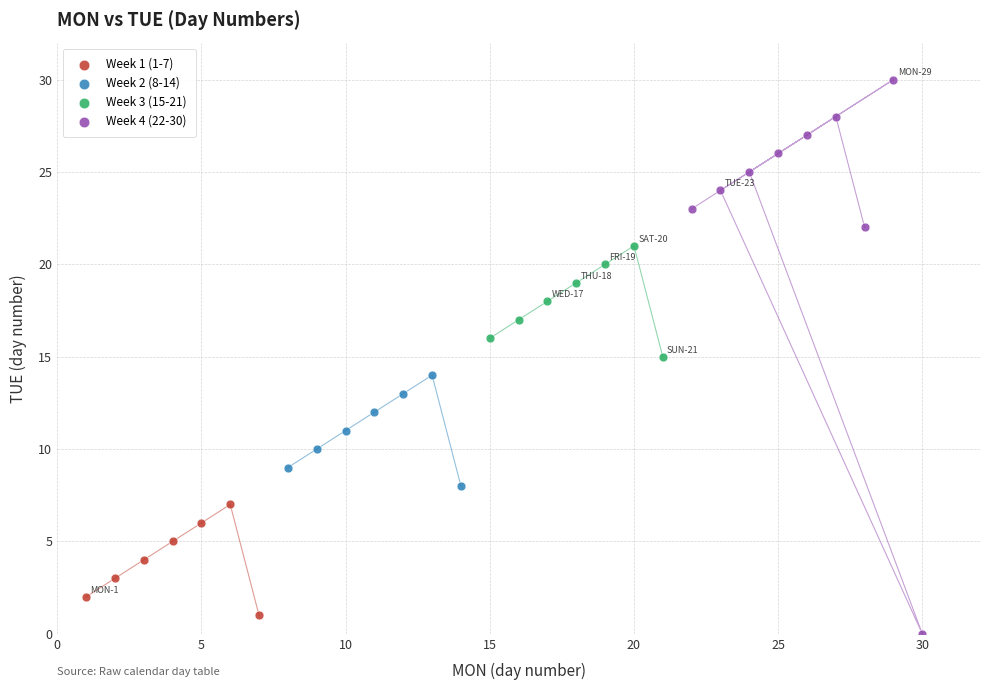

Which series contains the highest Y value?

Week 4 (22-30)